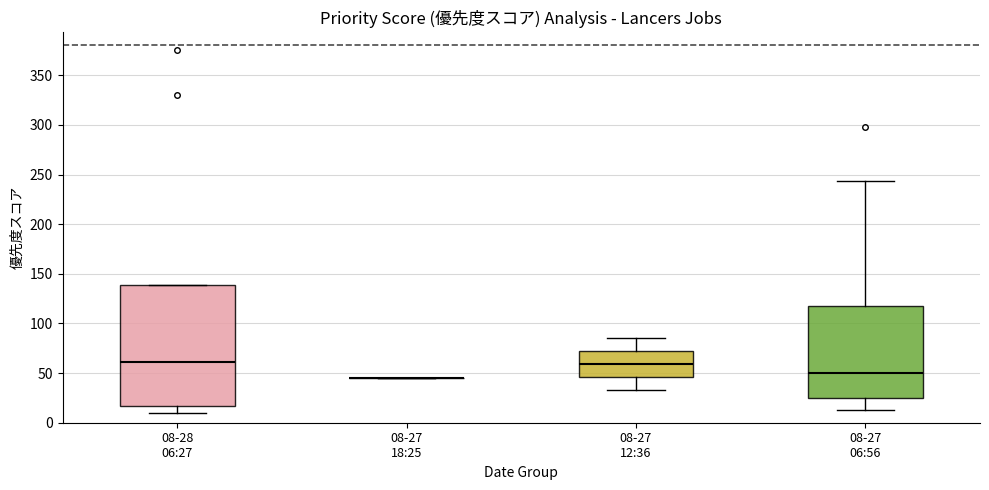

Where does the upper whisker of the box for 08-27 06:56 end on the y-axis? The values are not printed on the chart, so give them approximately, as read against the axis.

245